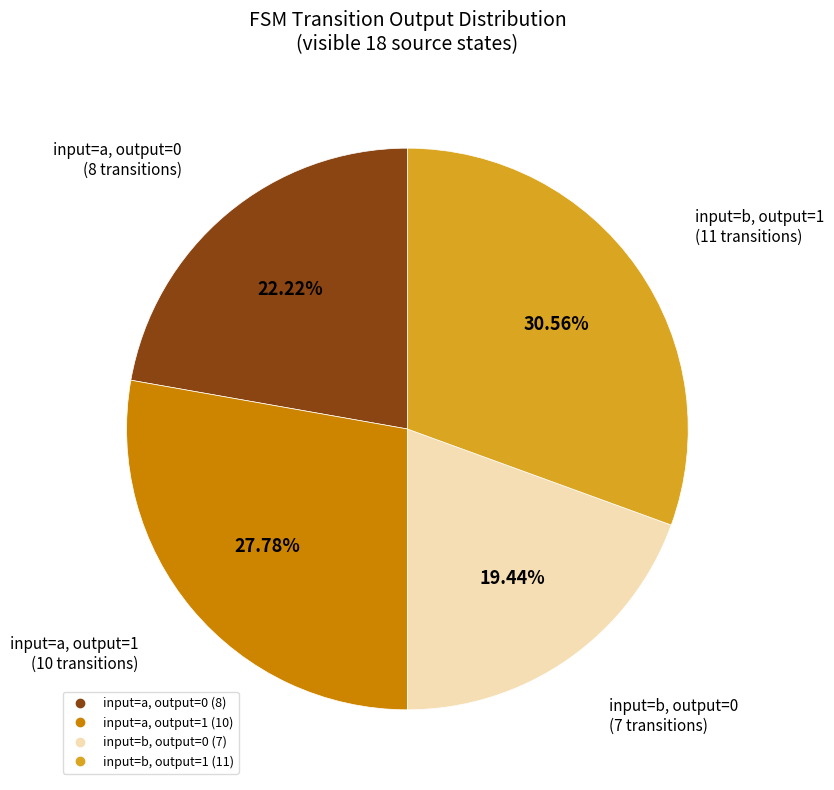

Is there a majority slice in this chart?

No